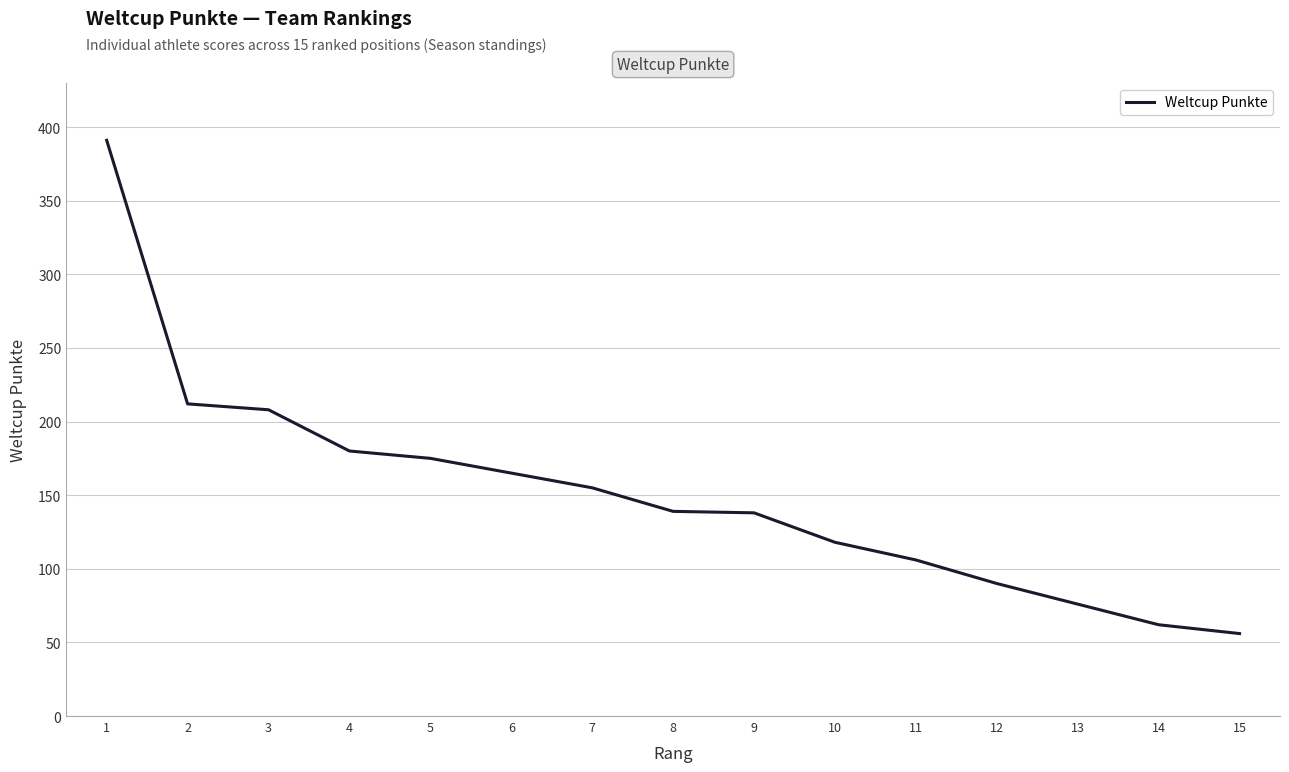

Is this an area chart (filled region under the line)?

No